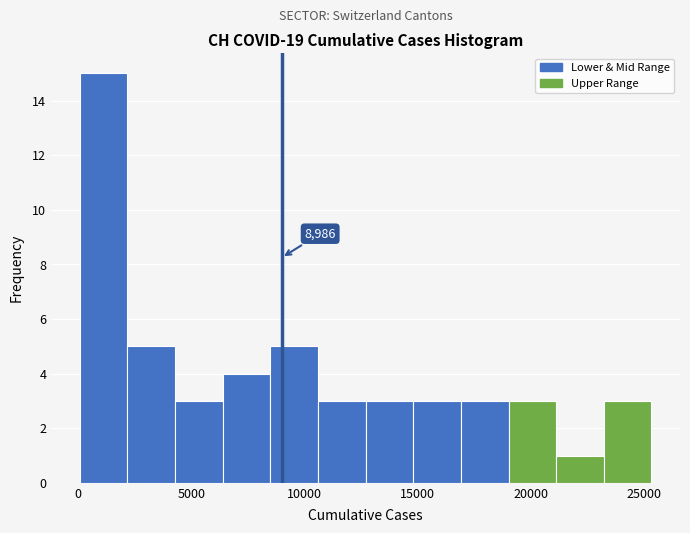

Which range on the x-axis has the tallest bar?

0 to 2000